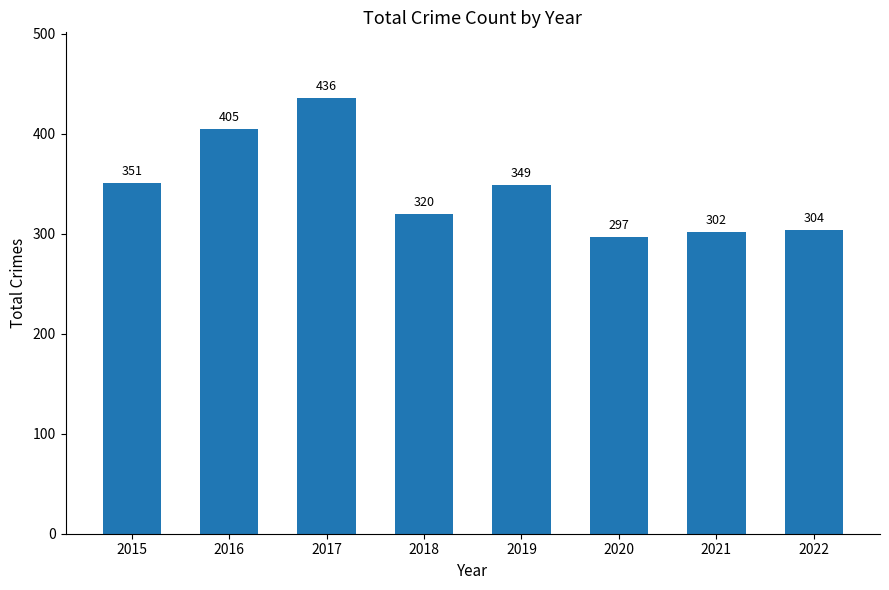

Reading right to left, what are all the values shown in this chart?

304	302	297	349	320	436	405	351